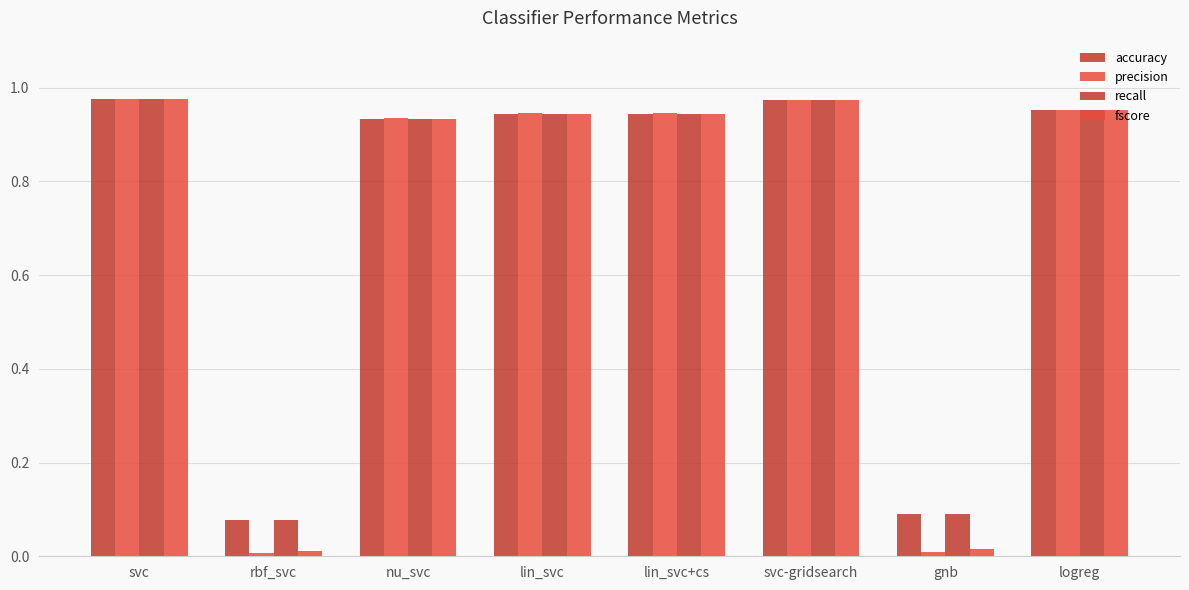

How many groups of bars are there?

8